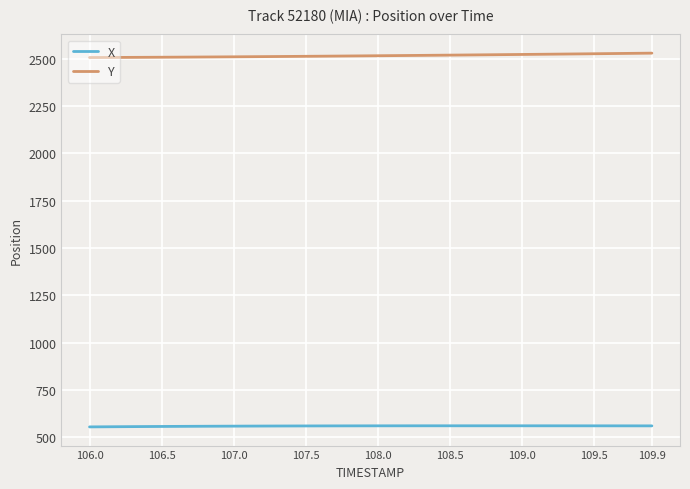

Does the chart have visible grid lines?

Yes